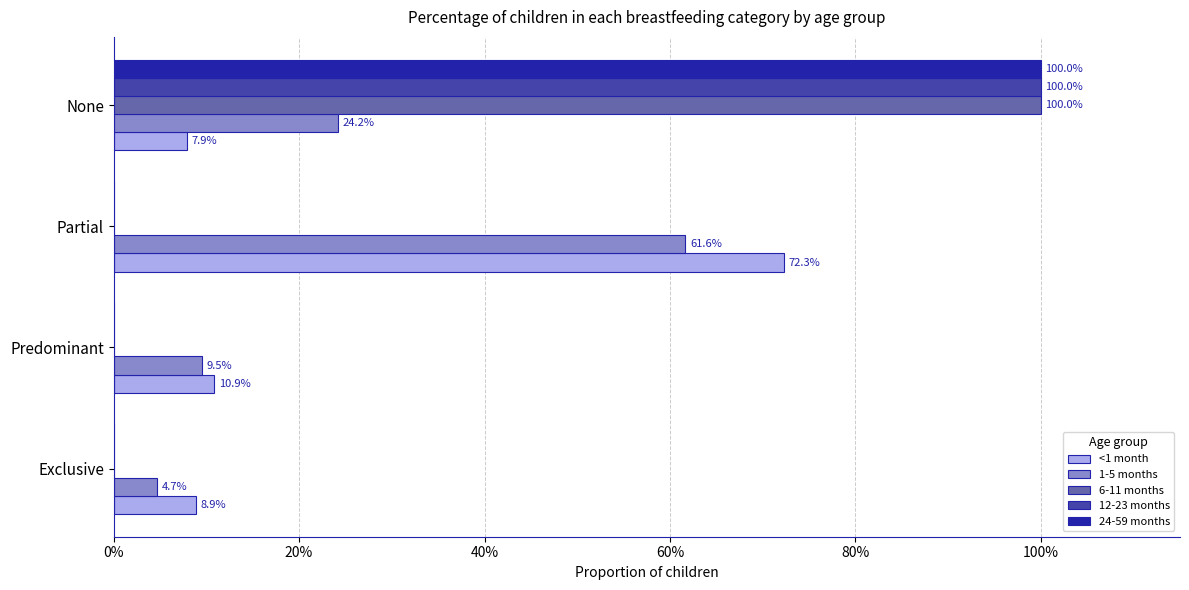

How many 6-11 months values are between 0 and 1?

4